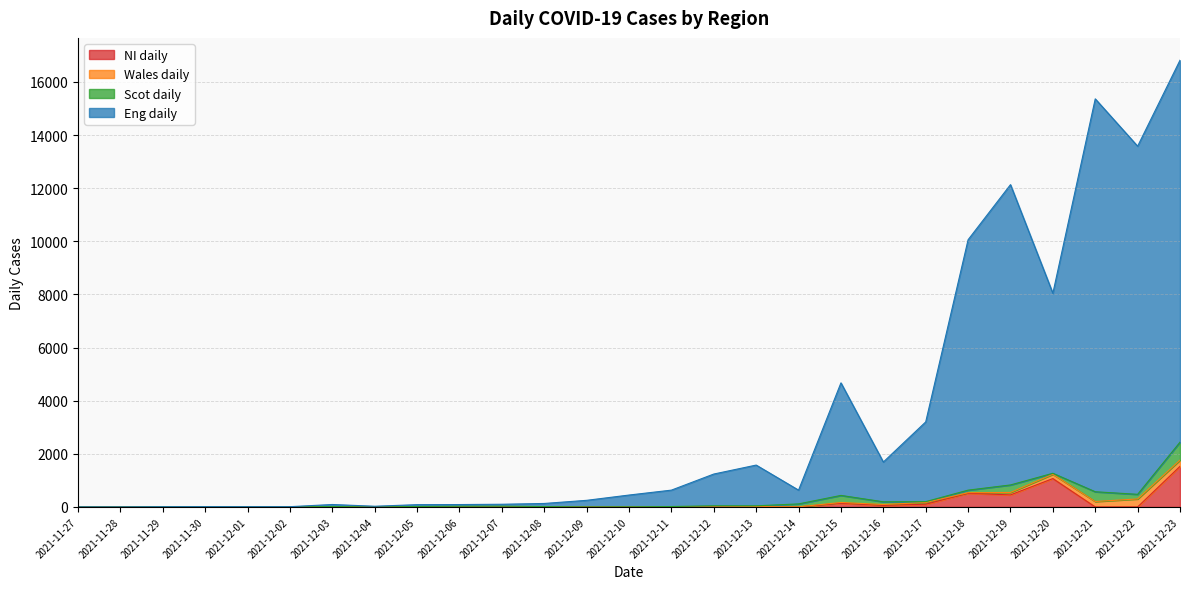

What is the highest value of the Eng daily series?

16817